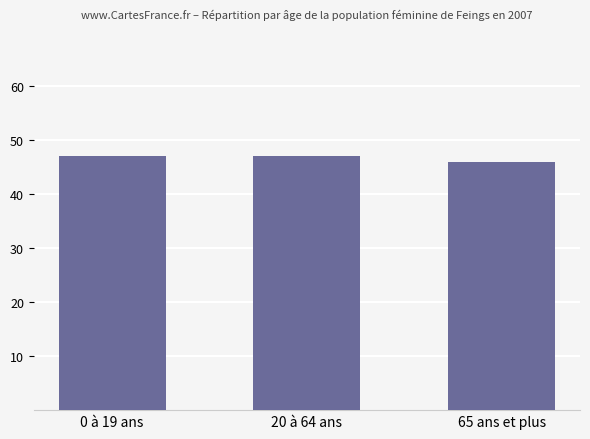

How many values are below 47?

1